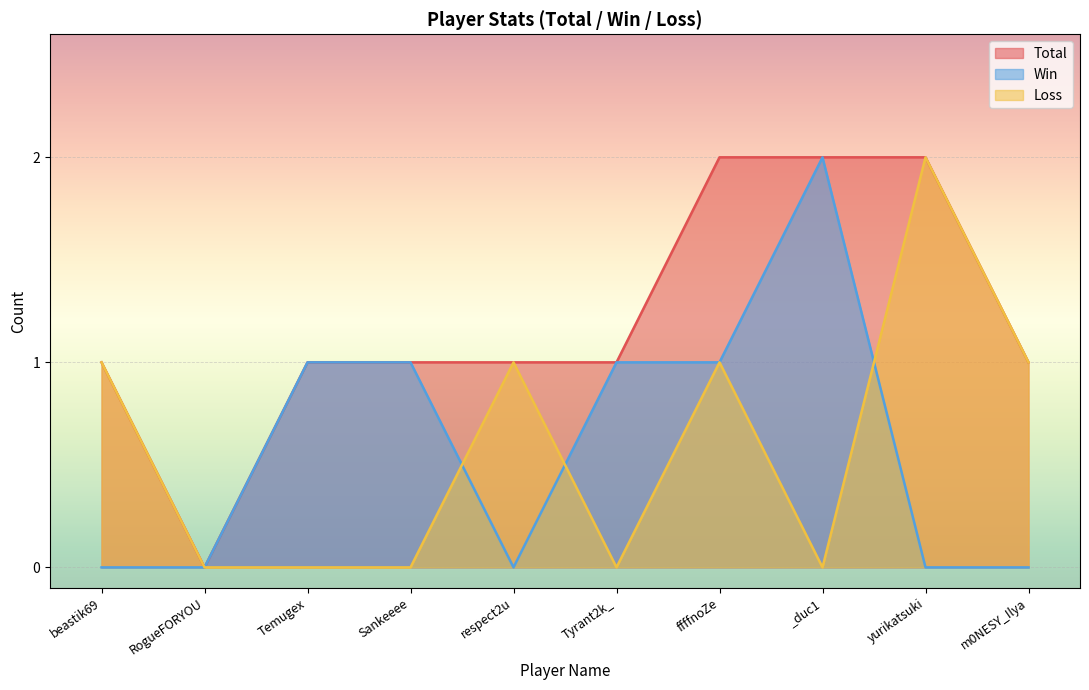

What is the value of the Total point at the 9th from the left?

2